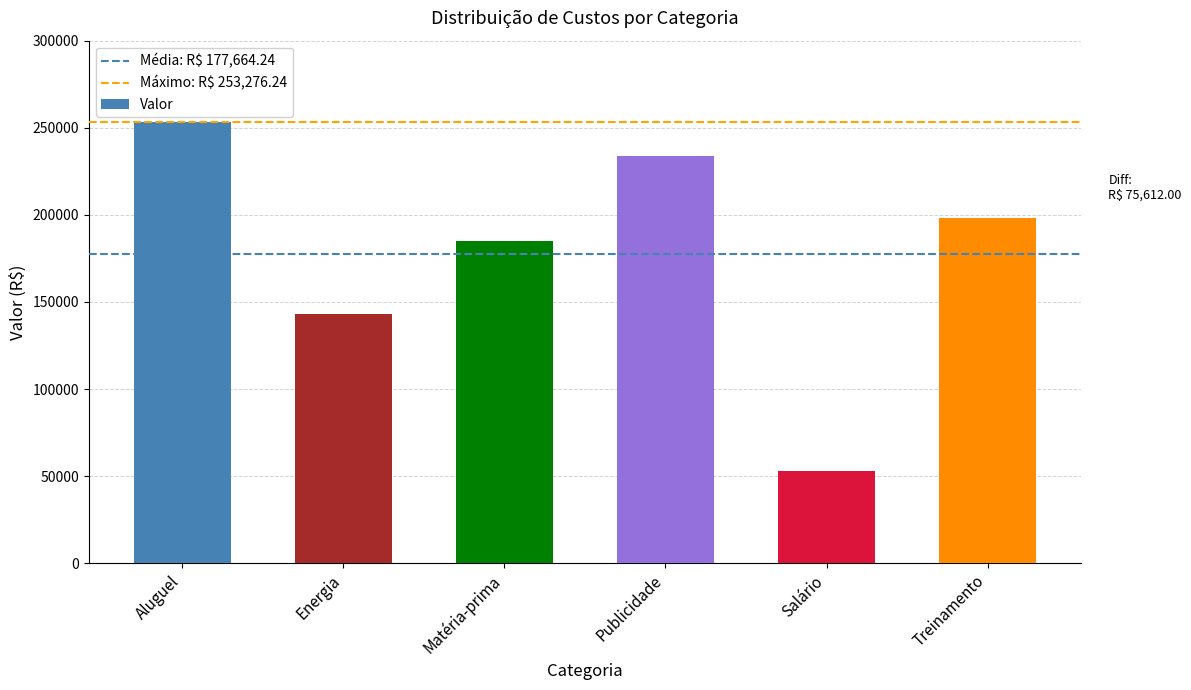

What is the greatest value displayed?

253276.2